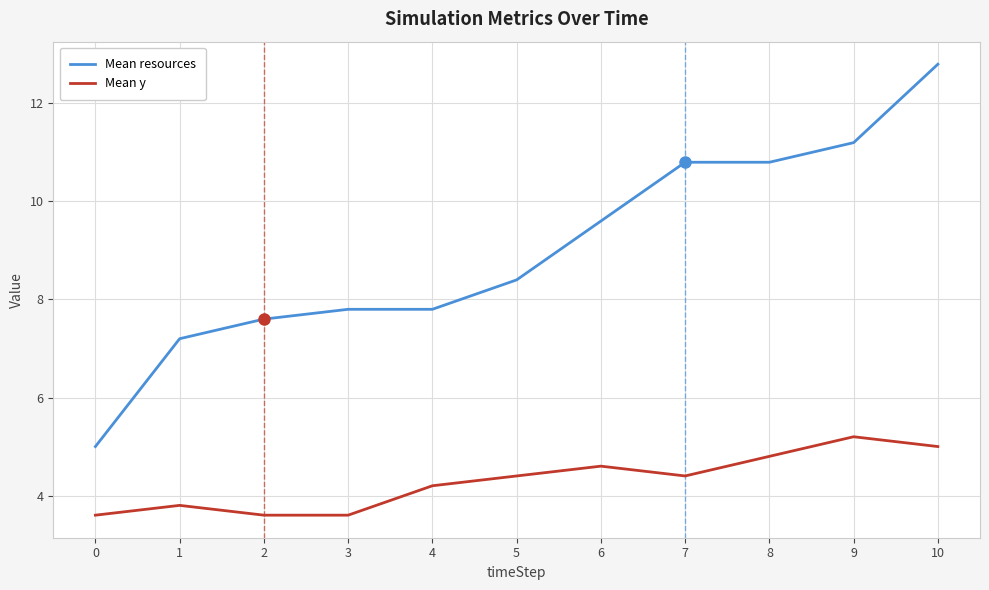

What is the spread (max minus min) of values at 5?

4.0